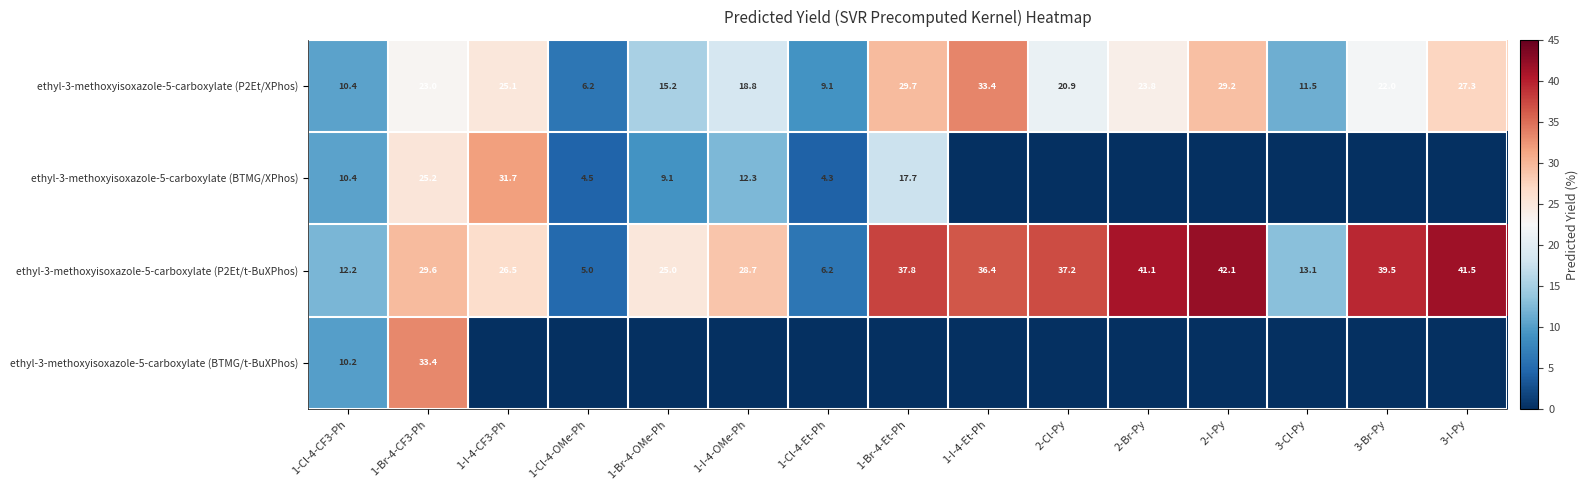

At how many categories does at least one series exceed 6?

15